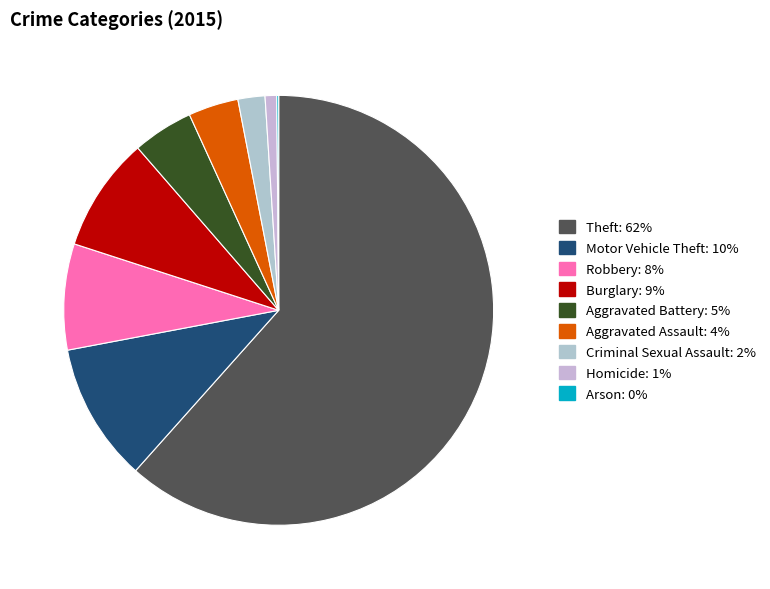

What percentage is the Robbery slice, to the nearest percent?

8%